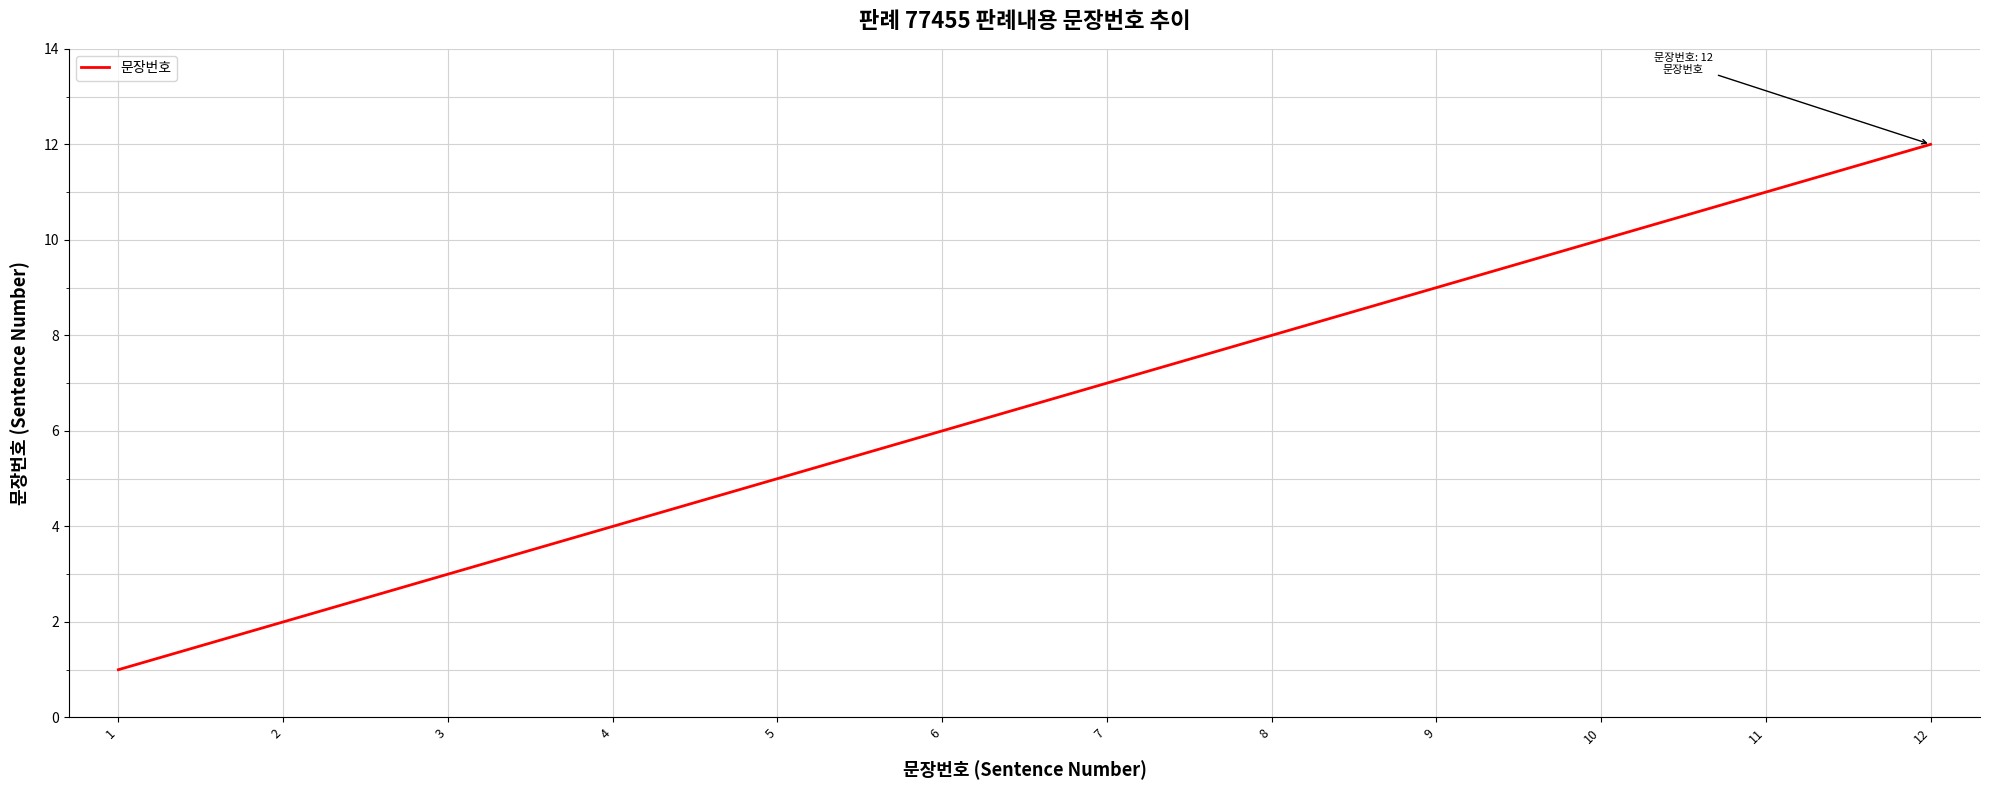

List the labels in order of value, largest first.

12, 11, 10, 9, 8, 7, 6, 5, 4, 3, 2, 1